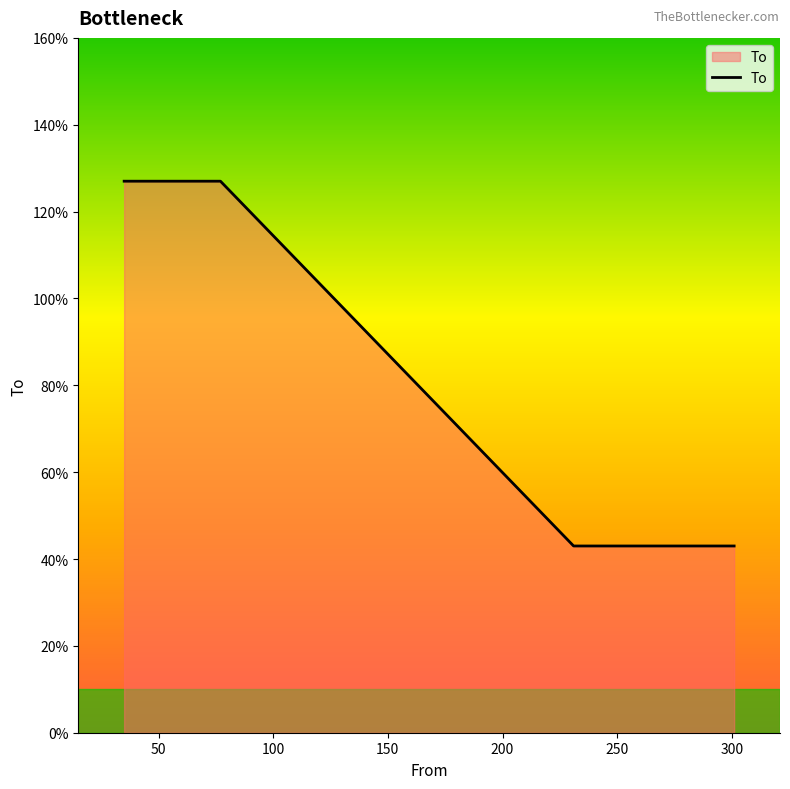

What is the average value?

85